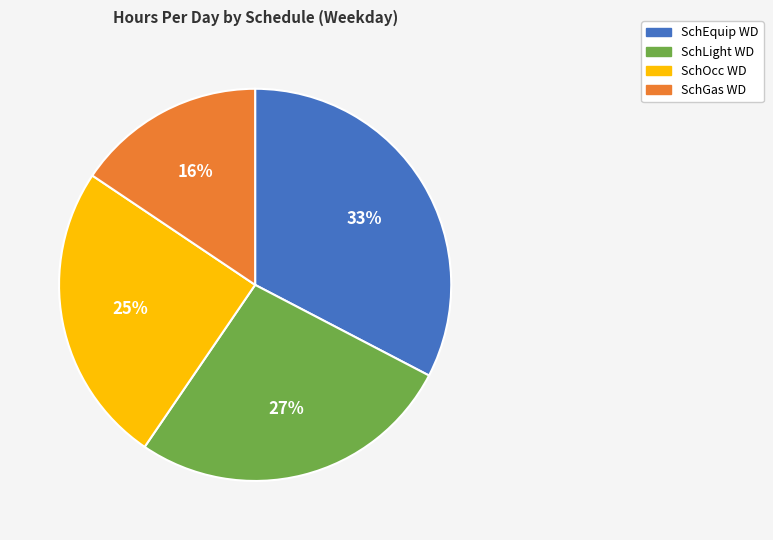

Is it true that SchOcc WD is 25% of the pie?

True